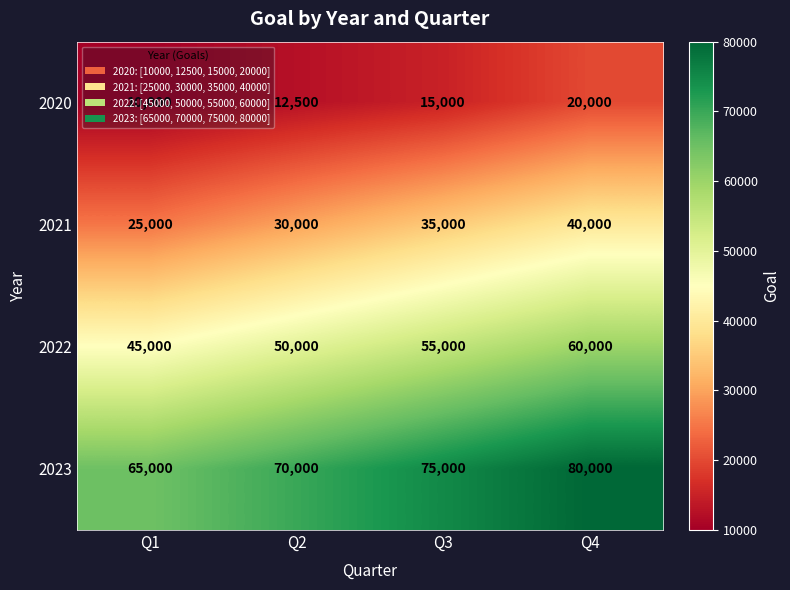

What is the difference between the maximum and minimum values in the 2021 series?

15000